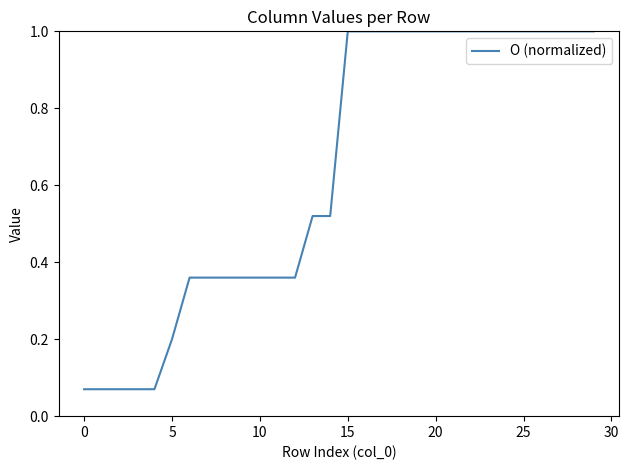

What is the difference between the maximum and minimum values?

0.9